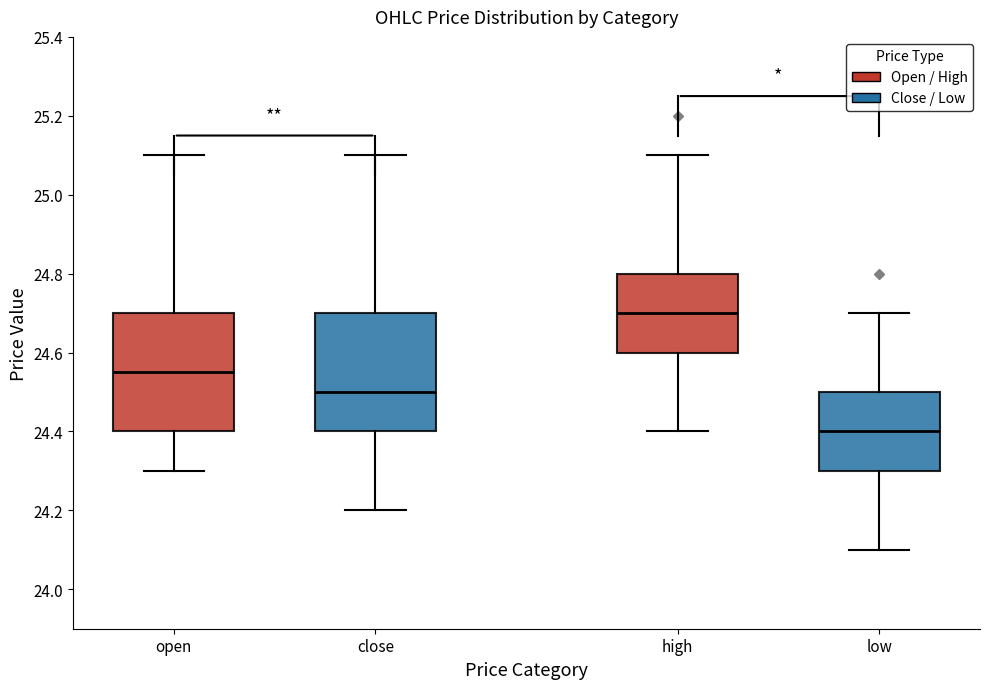

Where is the upper edge of the box for low on the y-axis? The values are not printed on the chart, so give them approximately, as read against the axis.

24.50